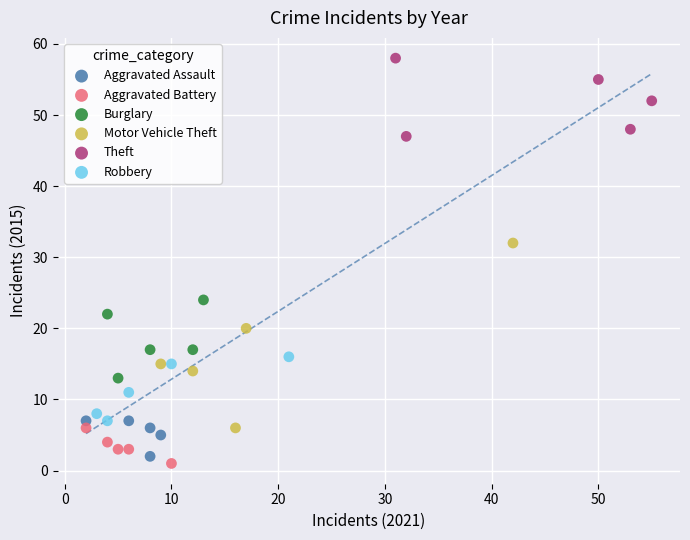

Which series reaches the maximum Y coordinate?

Theft